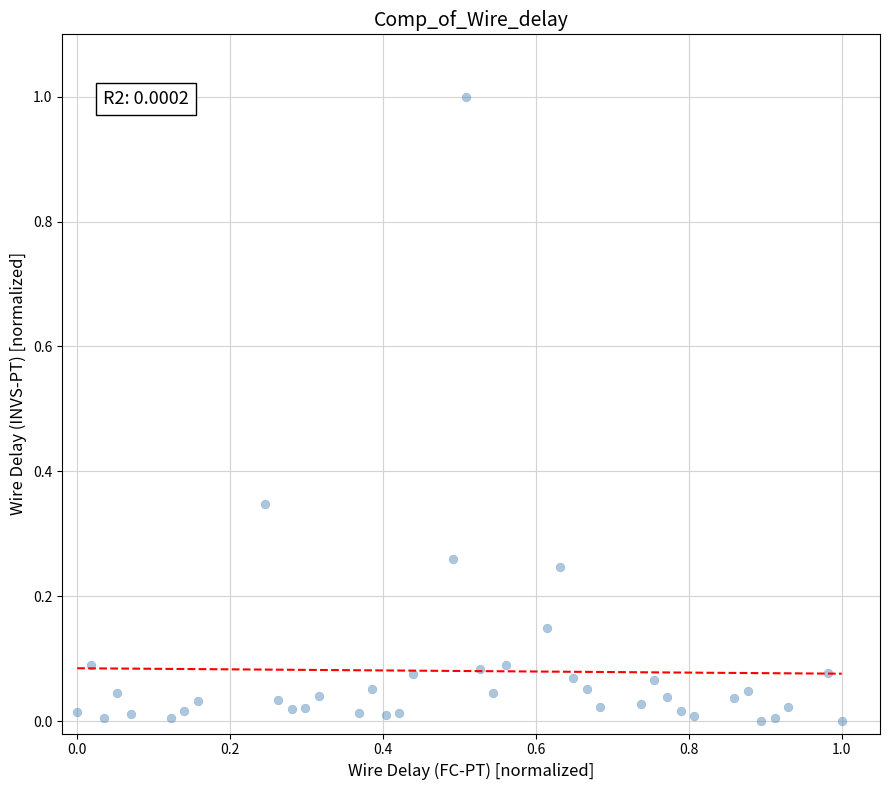

What is the range of Y values (max minus min)?

1.0